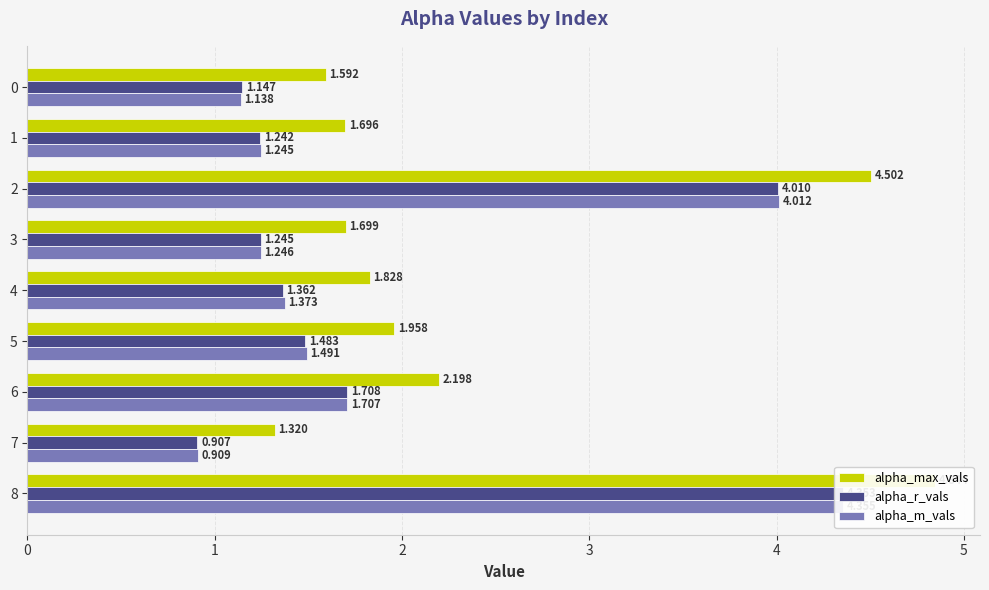

What are all the series names shown in the legend?

alpha_max_vals, alpha_r_vals, alpha_m_vals